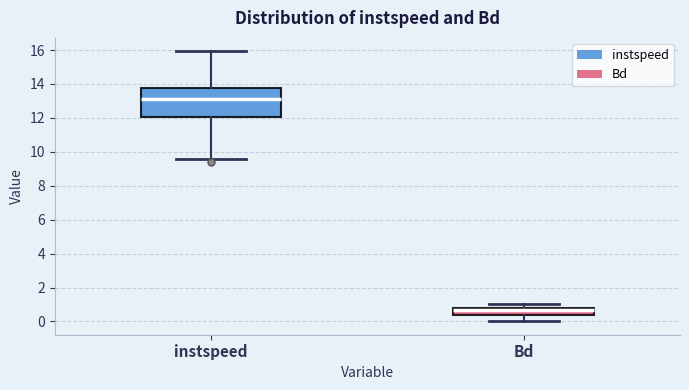

Where does the median line of the box for Bd sit on the y-axis? The values are not printed on the chart, so give them approximately, as read against the axis.

0.6